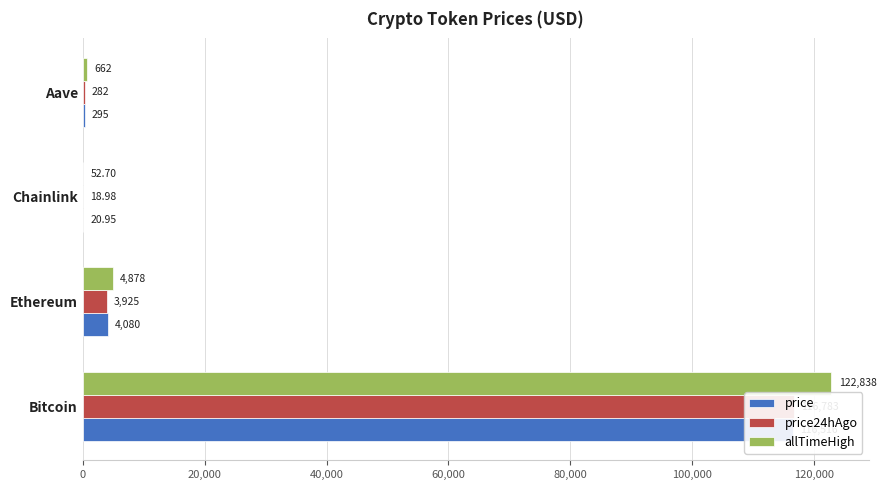

Reading left to right, extract all data points from this chart.

price: 116516.0	4080.4	20.9	295.2
price24hAgo: 116783.0	3925.0	19.0	281.8
allTimeHigh: 122838.0	4878.3	52.7	661.7